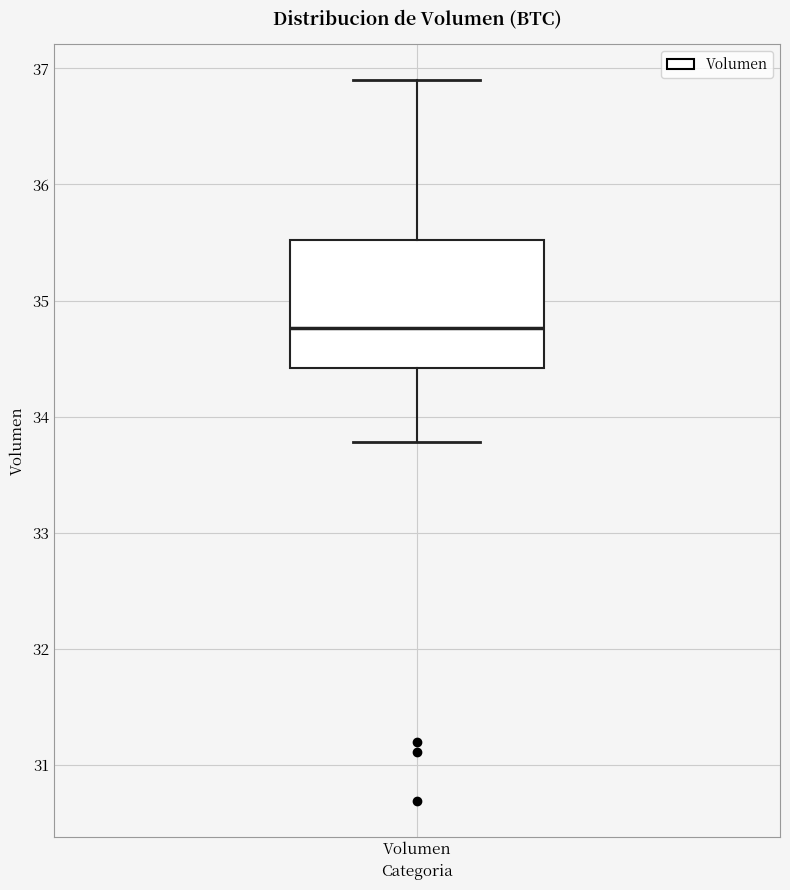

Where does the median line of the box for Volumen sit on the y-axis? The values are not printed on the chart, so give them approximately, as read against the axis.

34.8